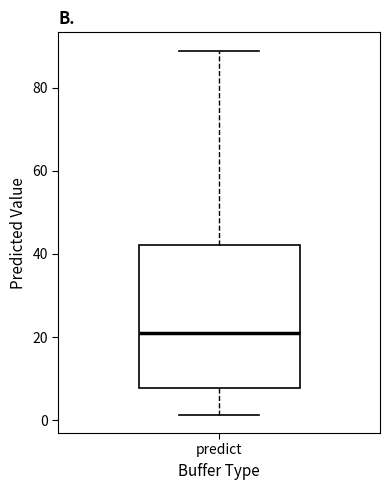

Transcribe this box plot: give where the median line is, the range the box spans, and where the two whiskers end, as read against the y-axis. The values are not printed on the chart, so give them approximately, as read against the axis.

median 20, box 8 to 42, whiskers 2 to 88